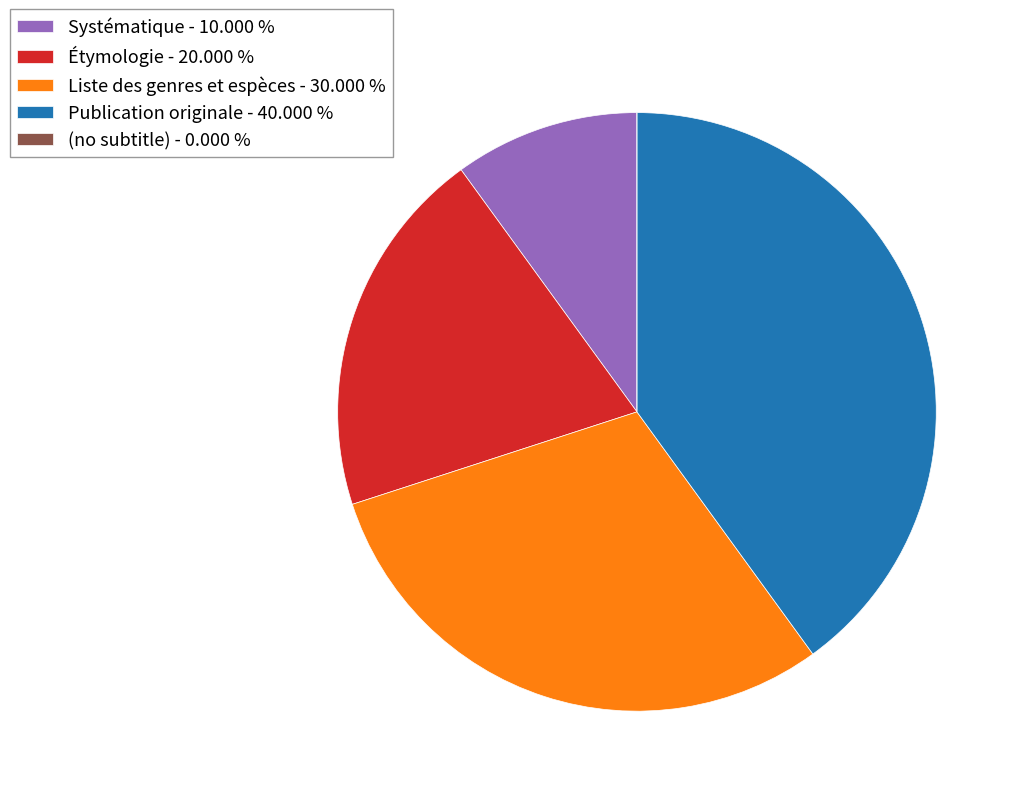

Is there any slice that represents more than half of the pie?

No